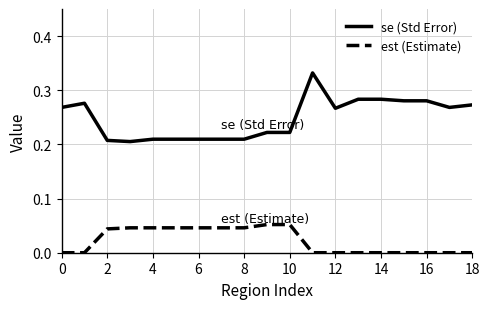

True or false: est (Estimate) and se (Std Error) cross at least once.

False